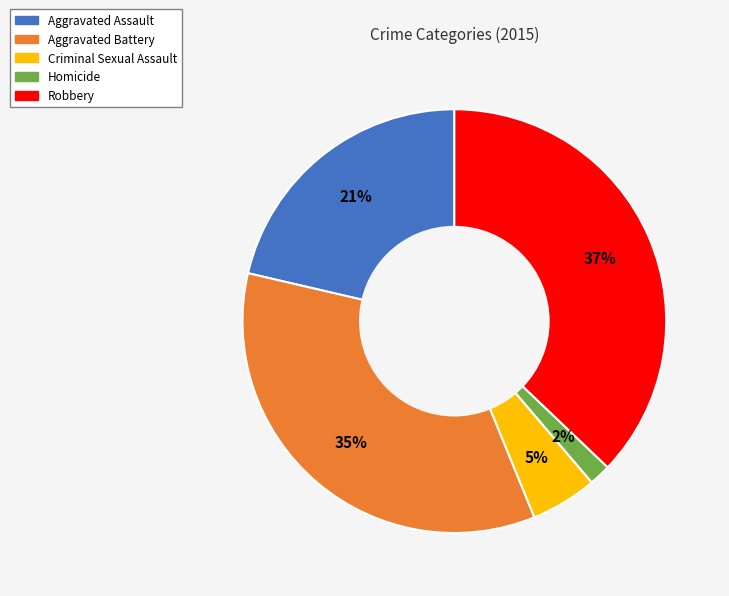

Between Robbery and Homicide, which is larger?

Robbery